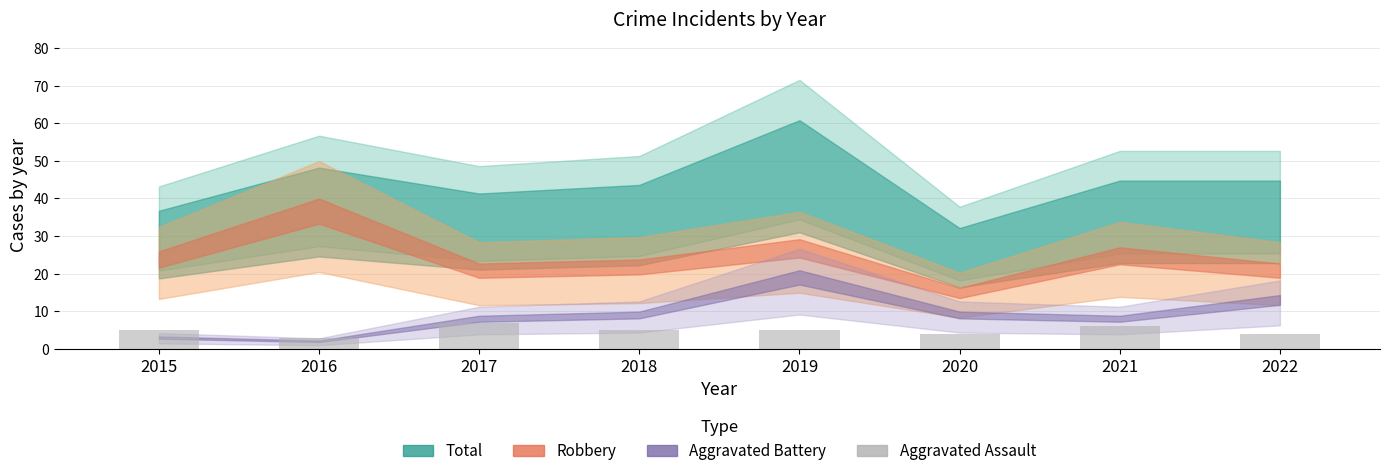

What is the value of the 2nd bar from the left?

3